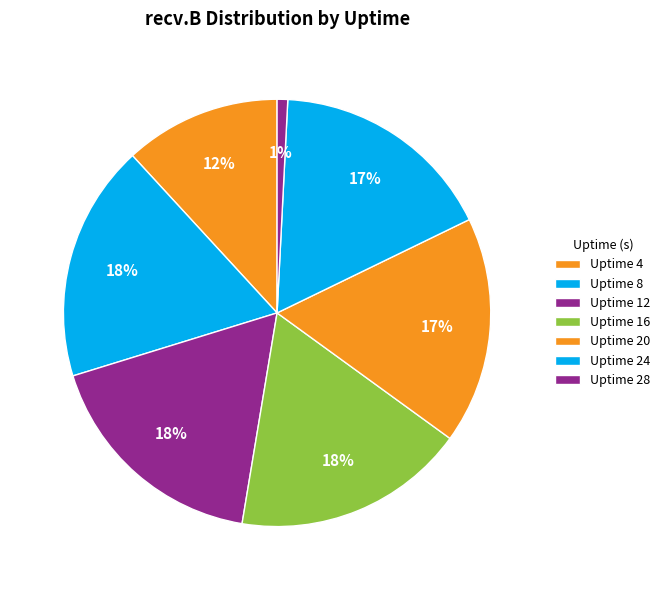

How many segments does this pie chart have?

7